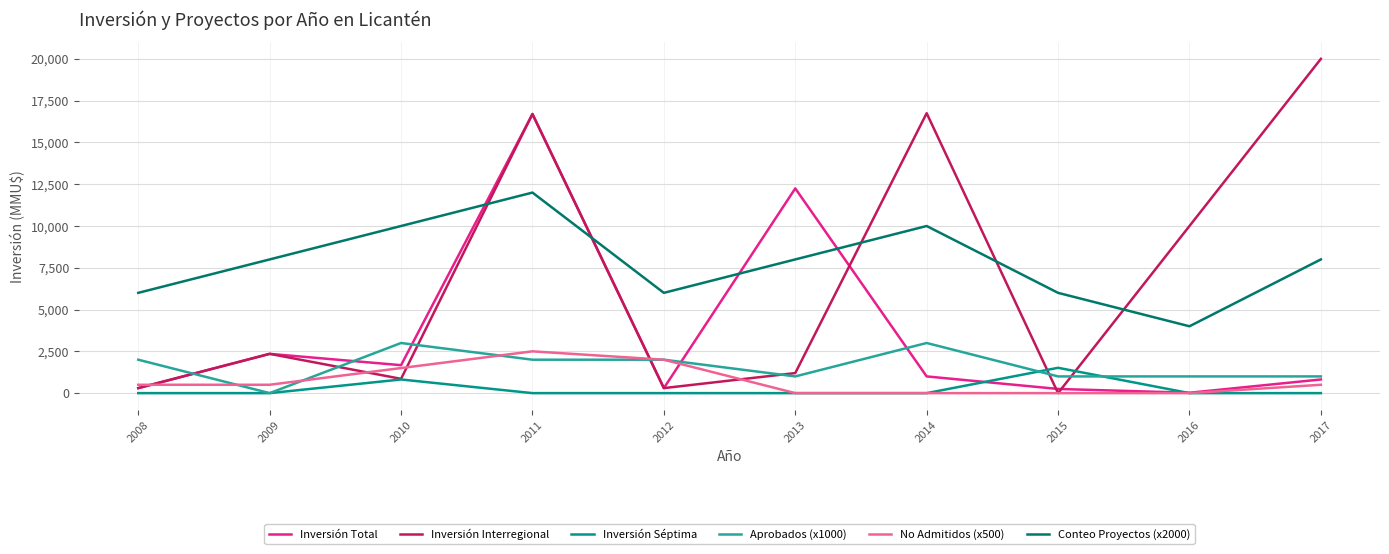

What is the sum of all Inversión Interregional values?

68455